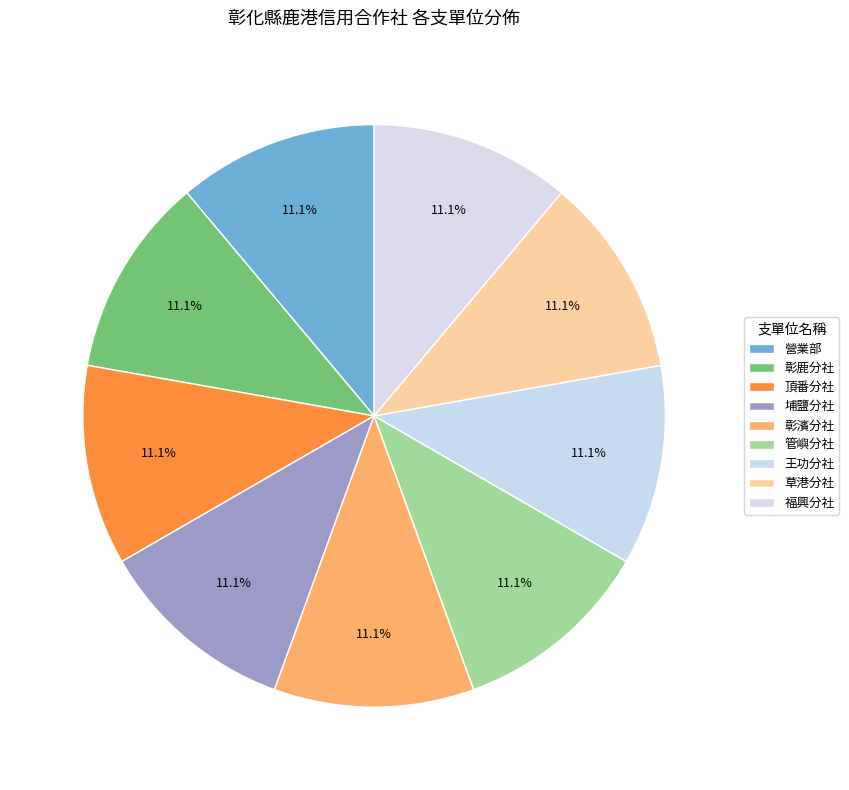

Is 王功分社 the majority of the pie?

No